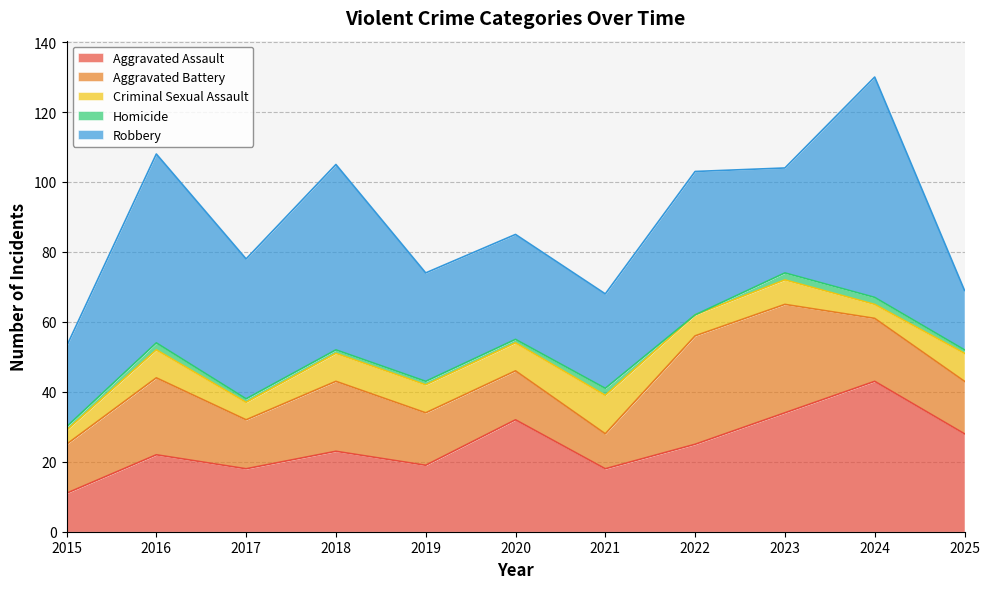

Is the value of Robbery at 2015 greater than the value of Homicide at 2019?

Yes